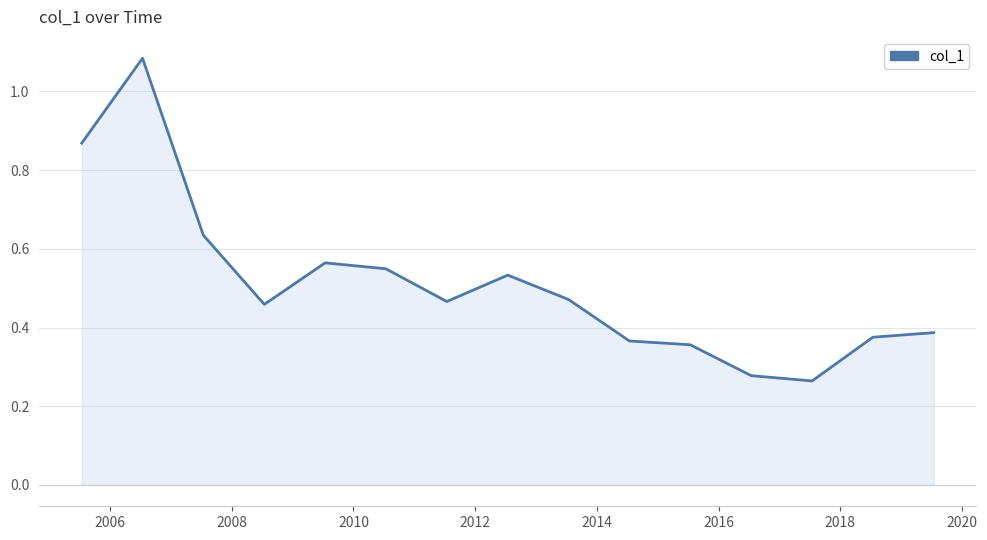

What is the difference between the maximum and minimum values?

0.8